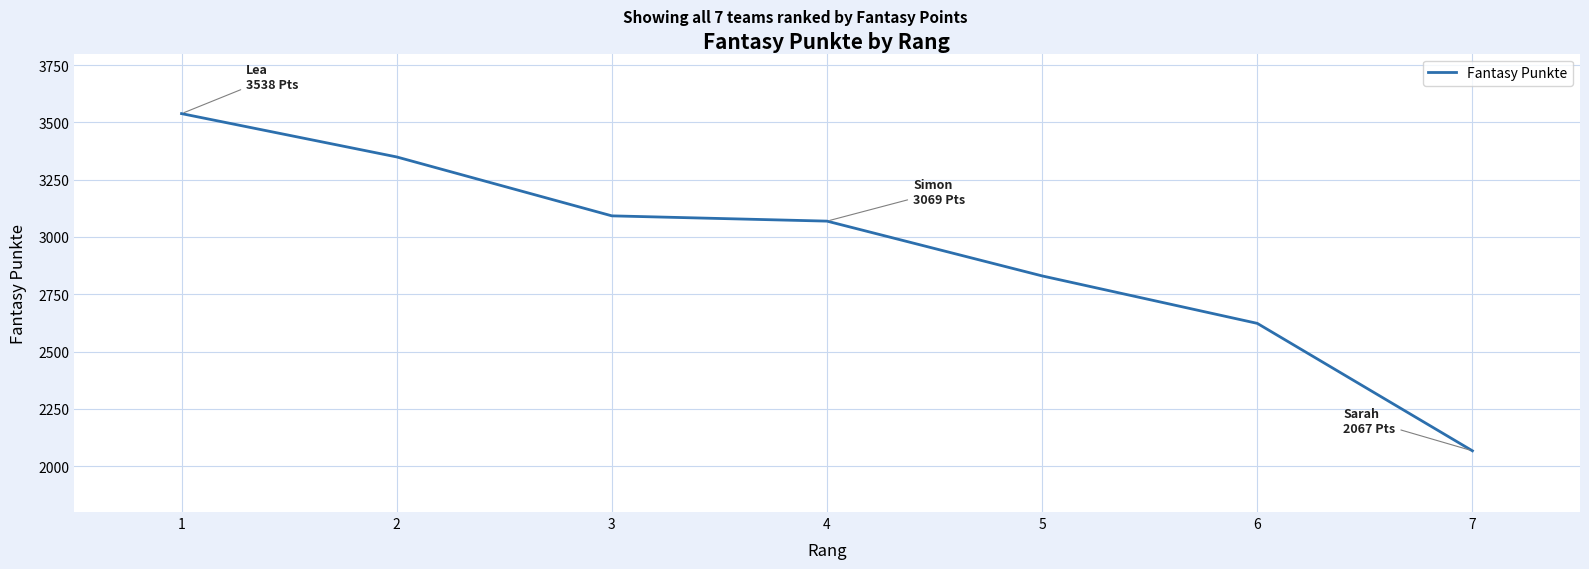

The chart shows a value of 3437 at 7. True or false?

False